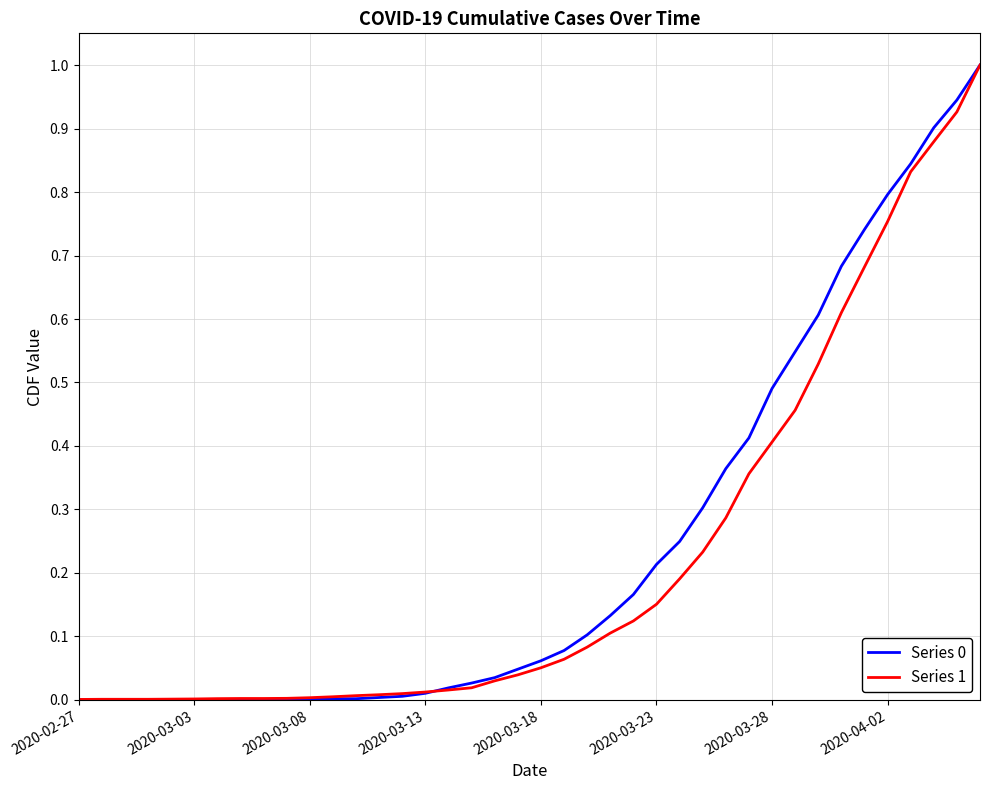

Does the chart display data point markers on the line(s)?

No